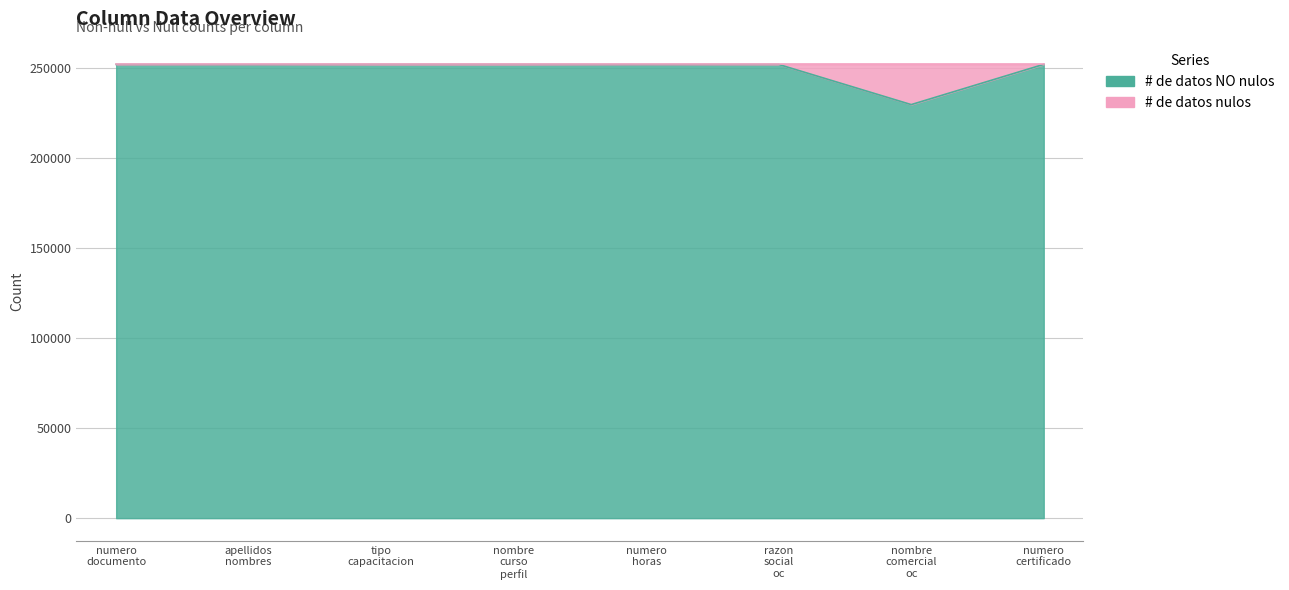

True or false: there are more than 0 points higher than both neighbors.

True